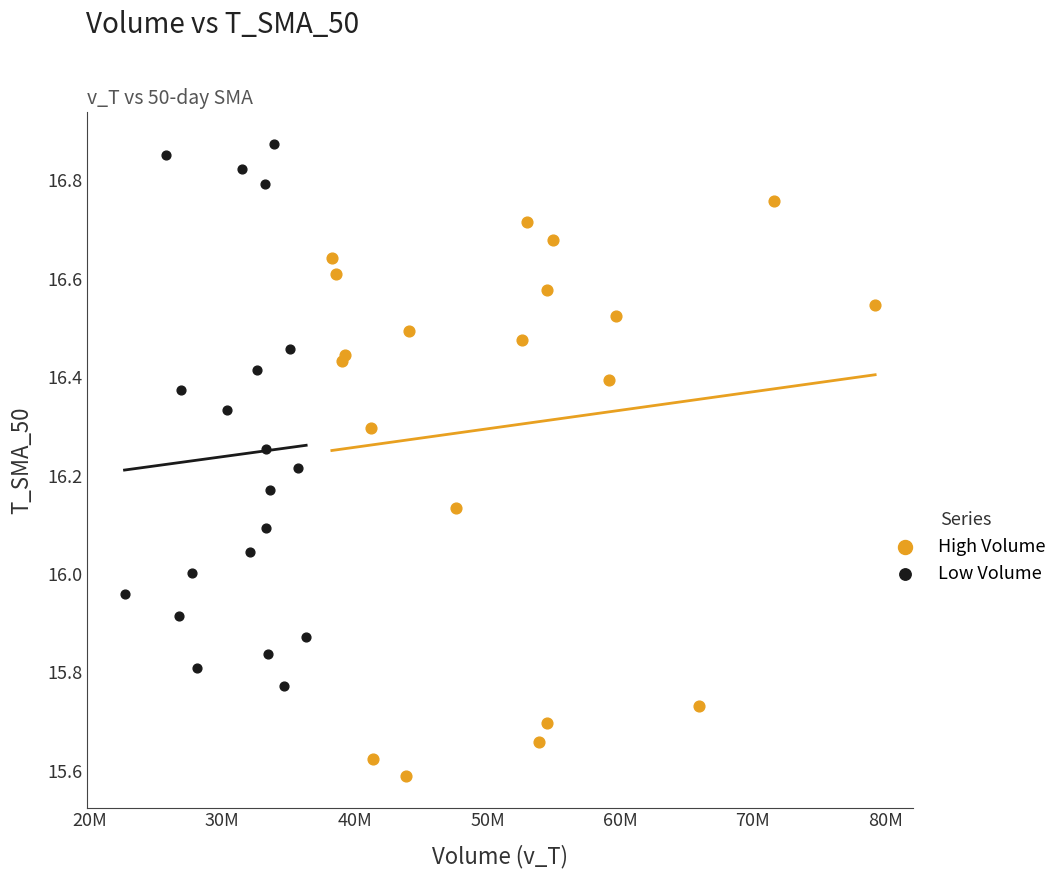

Which series contains the lowest Y value?

High Volume